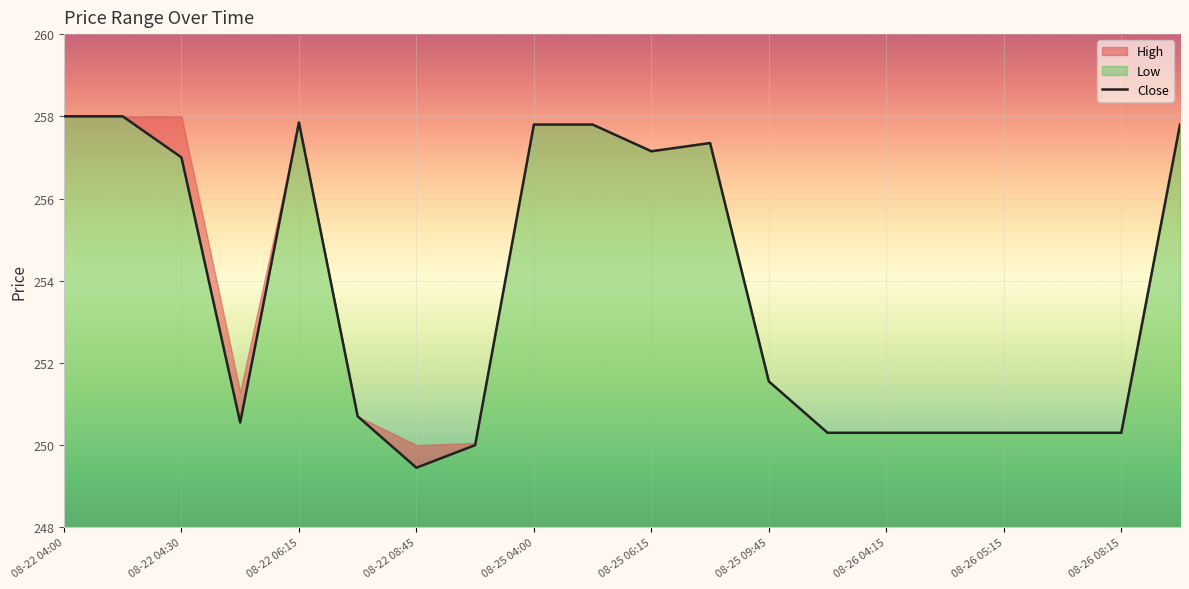

What is the sum of all values?

5072.8